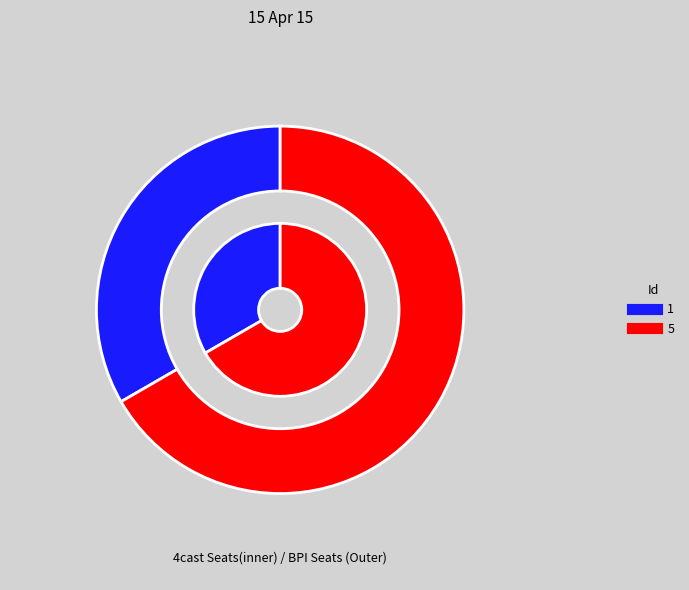

The 1 slice represents 47% of the pie. True or false?

False